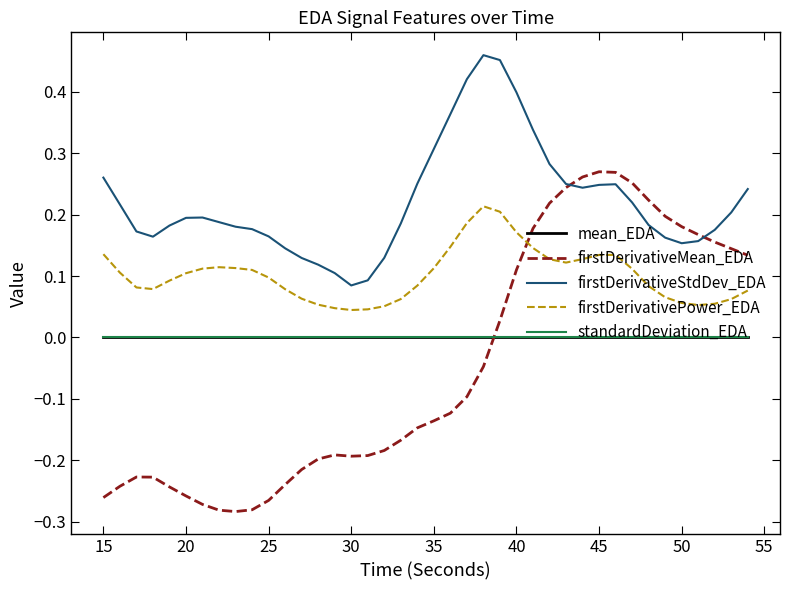

True or false: standardDeviation_EDA and firstDerivativeStdDev_EDA intersect in this chart.

False